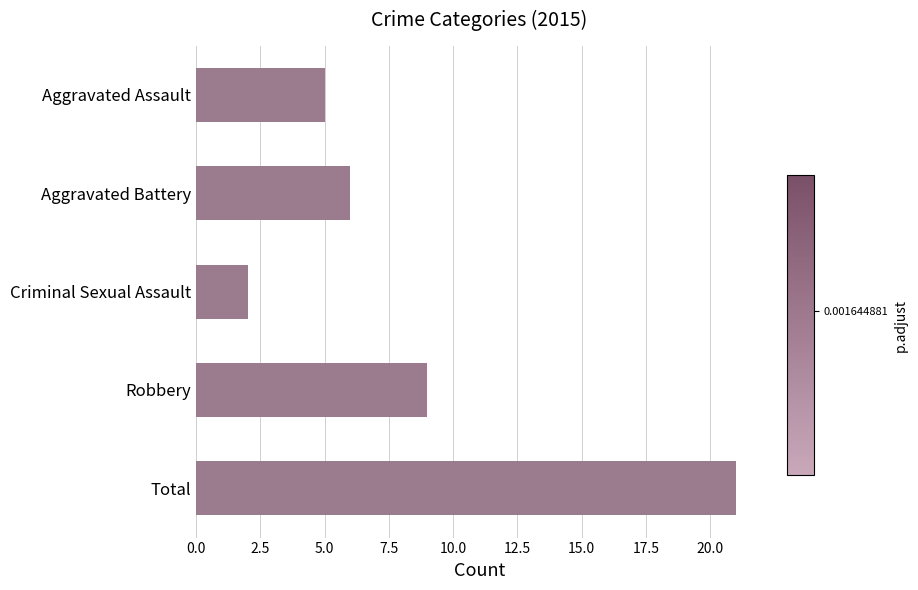

Are the bars grouped side by side (vs. stacked)?

No